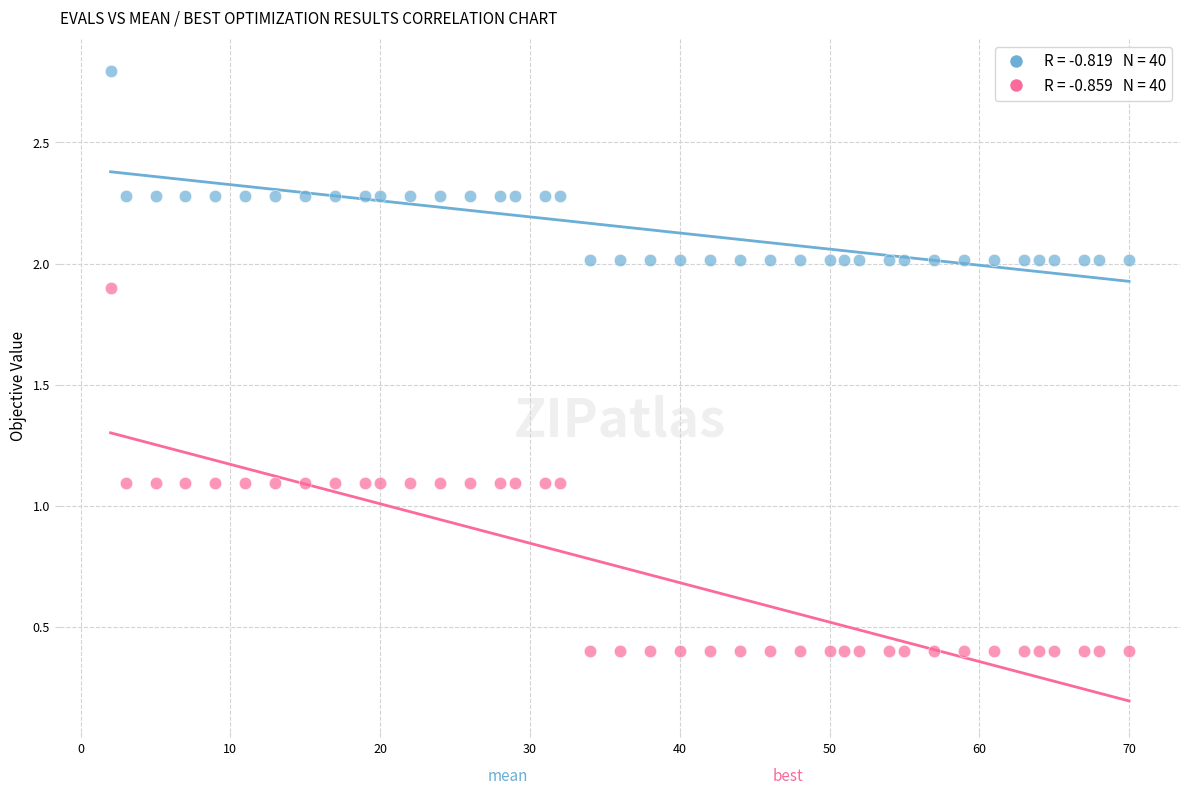

Across all data points, what is the range of X values (max minus min)?

68.0